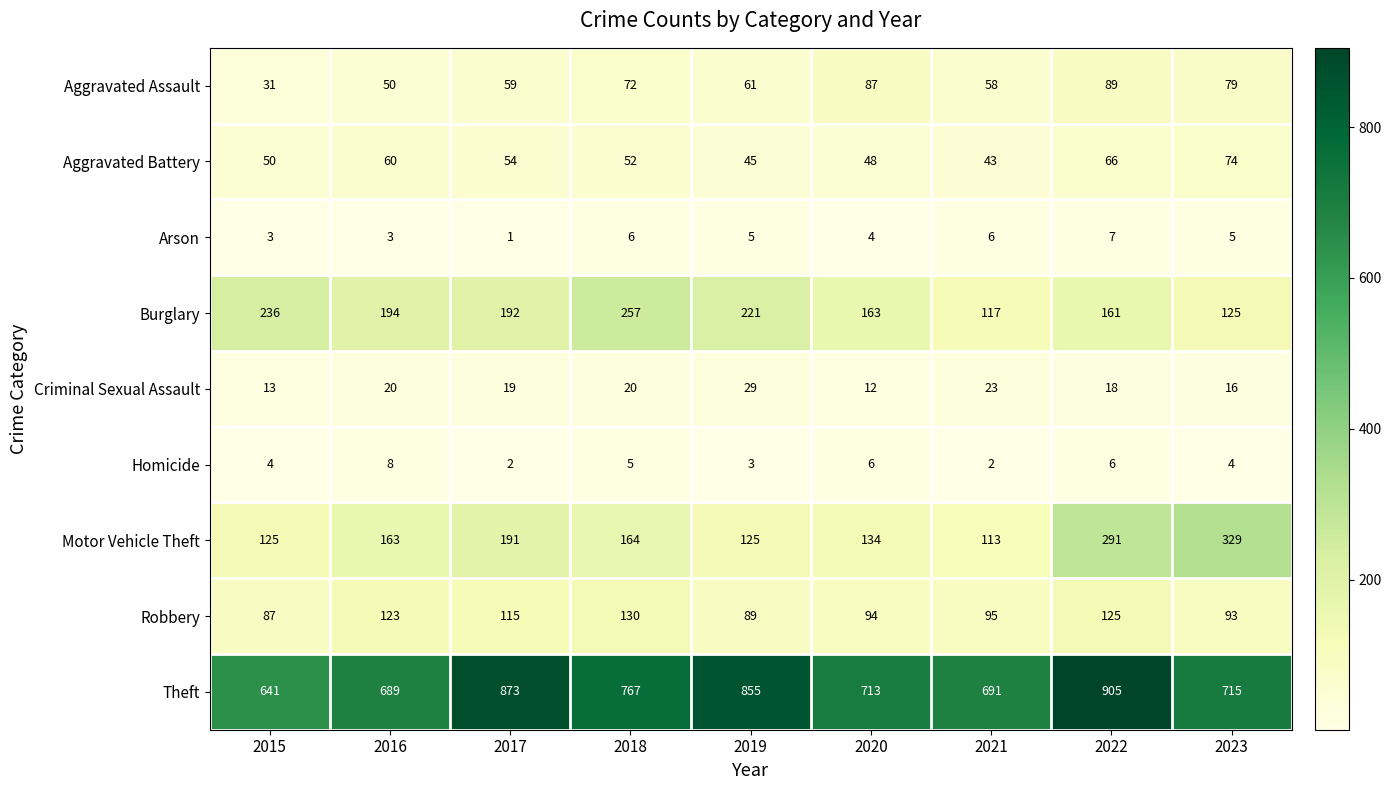

What is the minimum value shown in the chart?

1